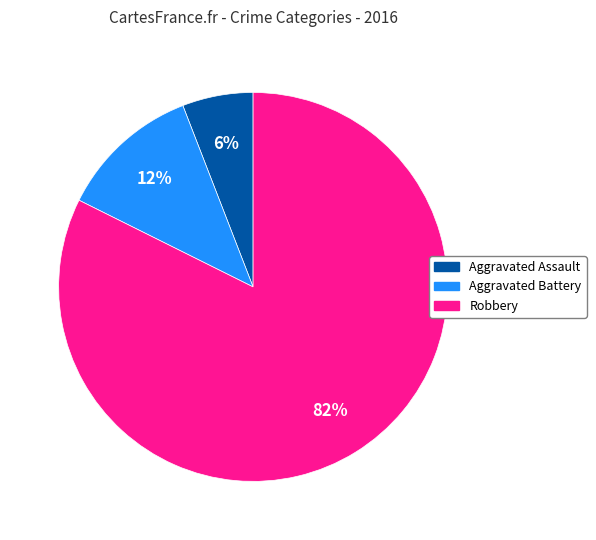

Is there a majority slice in this chart?

Yes